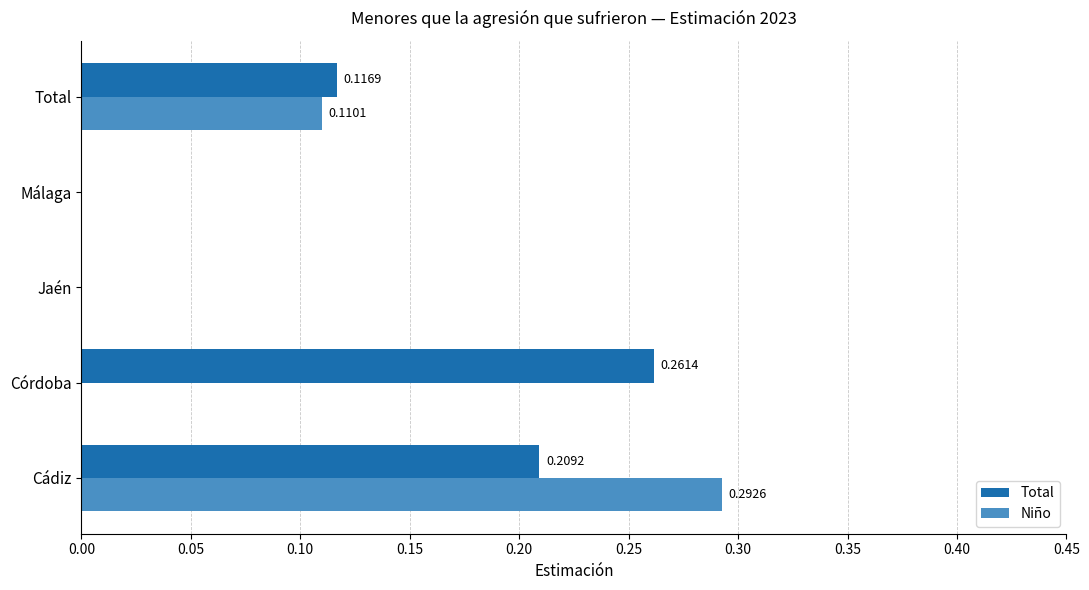

Between Cádiz and Málaga, which series saw the biggest shift?

Niño